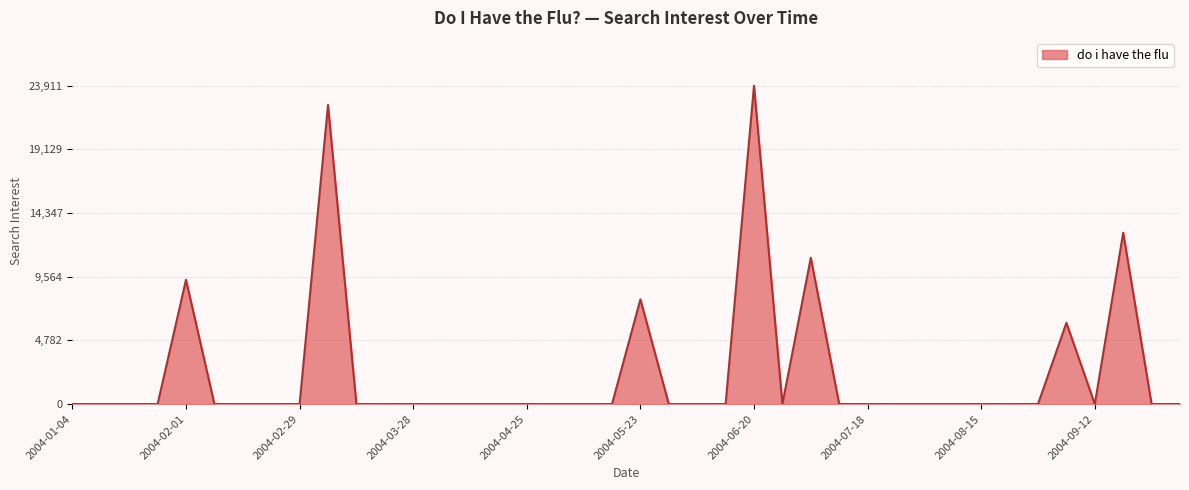

What is the difference between the maximum and minimum values?

23911.7